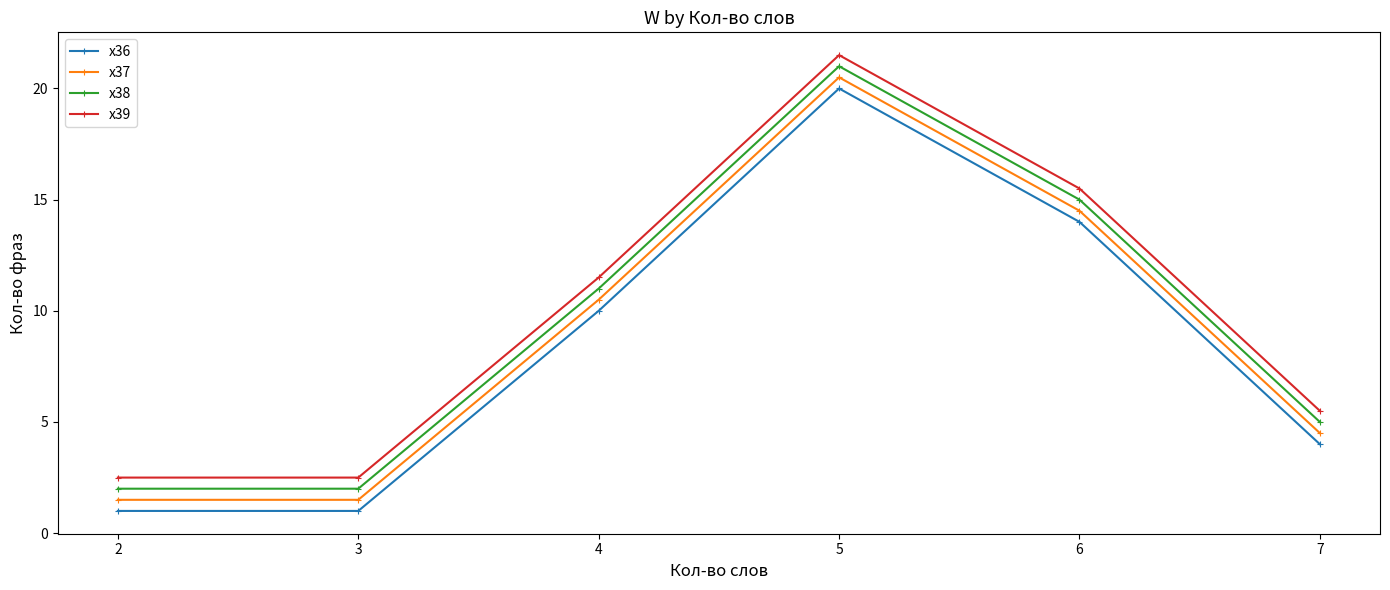

What is the average value of the x39 series?

9.8